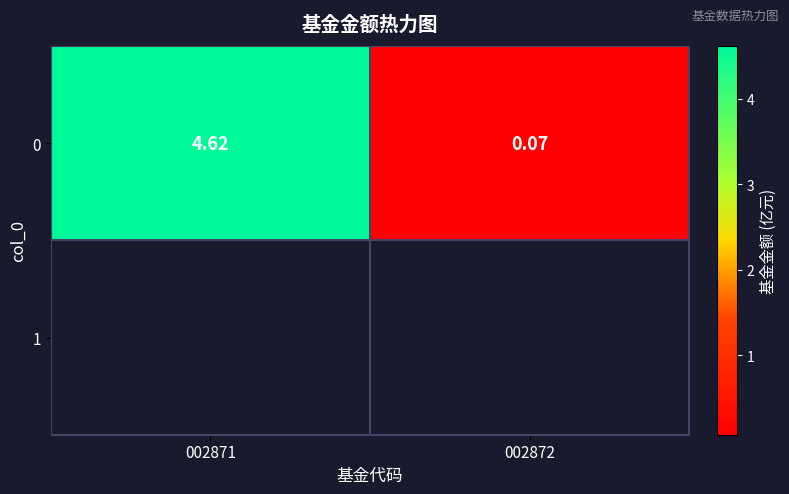

What is the approximate value at 002872?

0.1